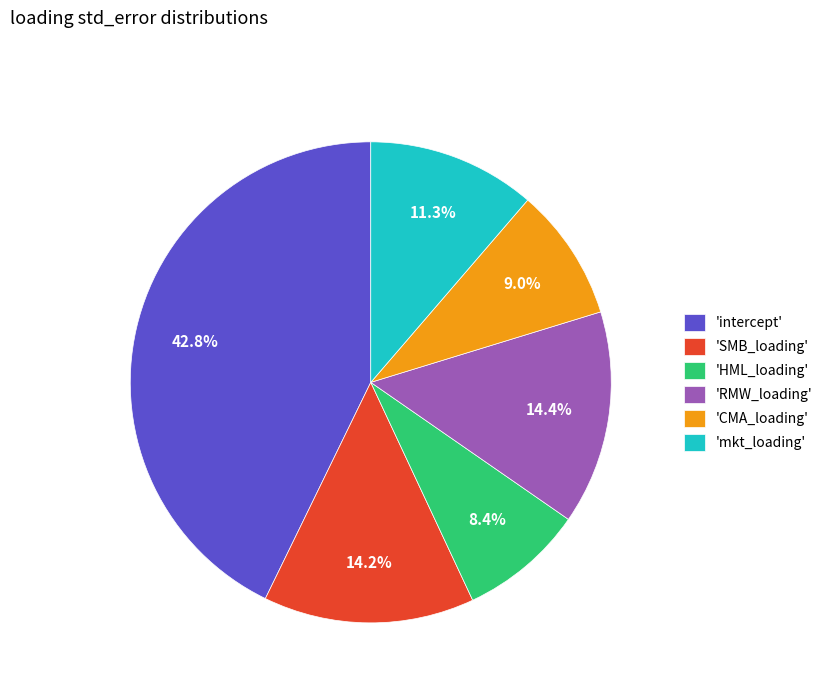

Count the number of slices in the pie.

6